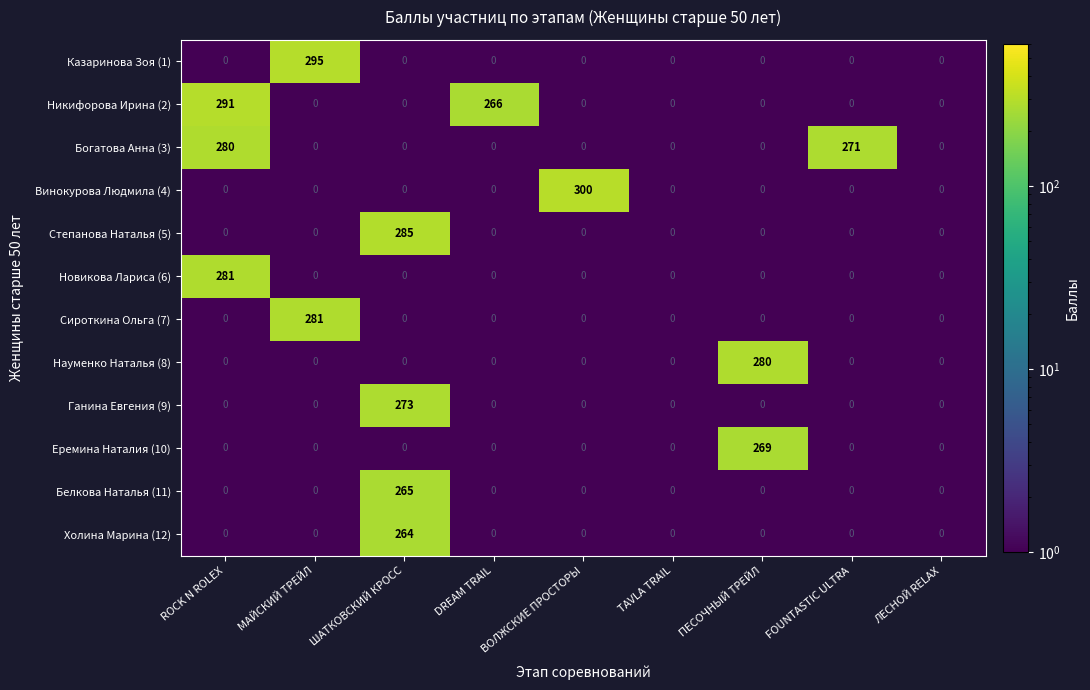

Count the number of data series in this chart.

12